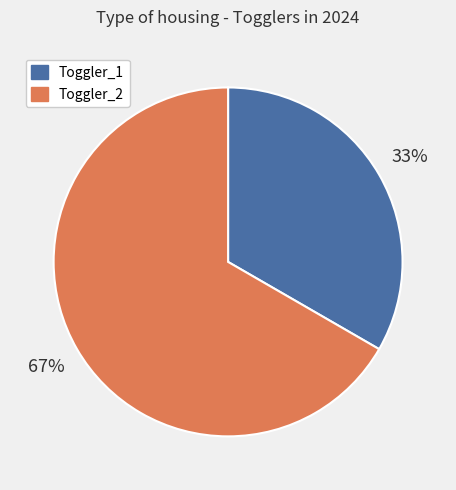

Which category has the biggest portion of the pie?

Toggler_2